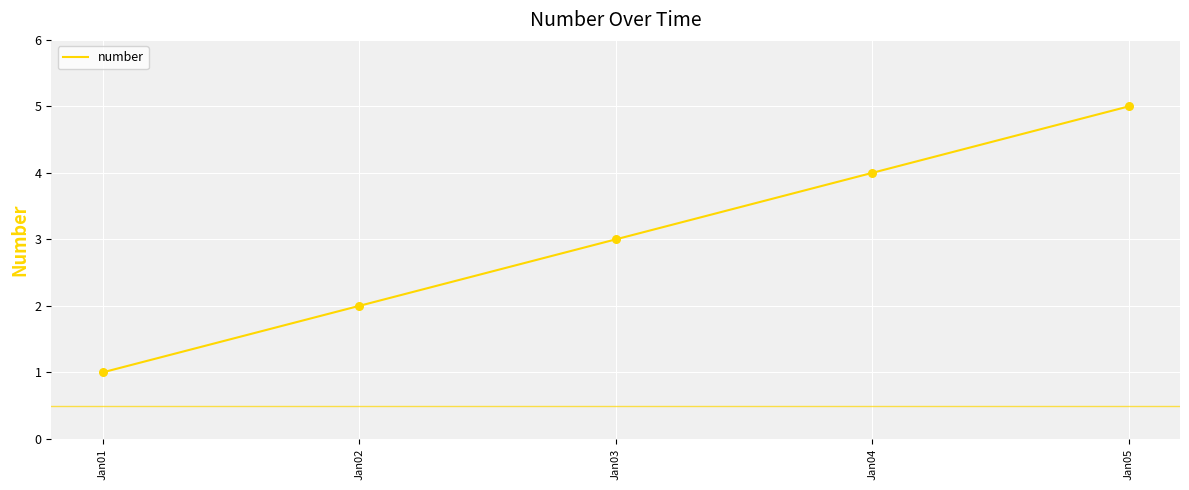

Approximately how many times larger is the value at Jan01 compared to Jan05?

0.2